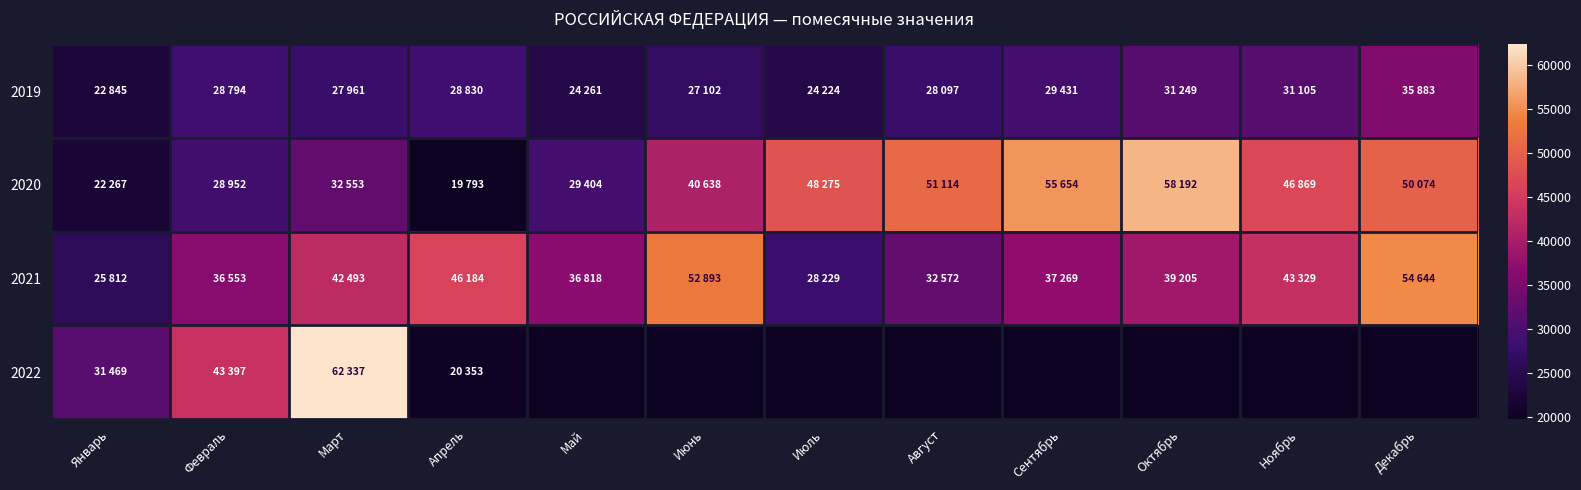

What is the sum of the 2020 values at Июнь and Декабрь?

90712.0